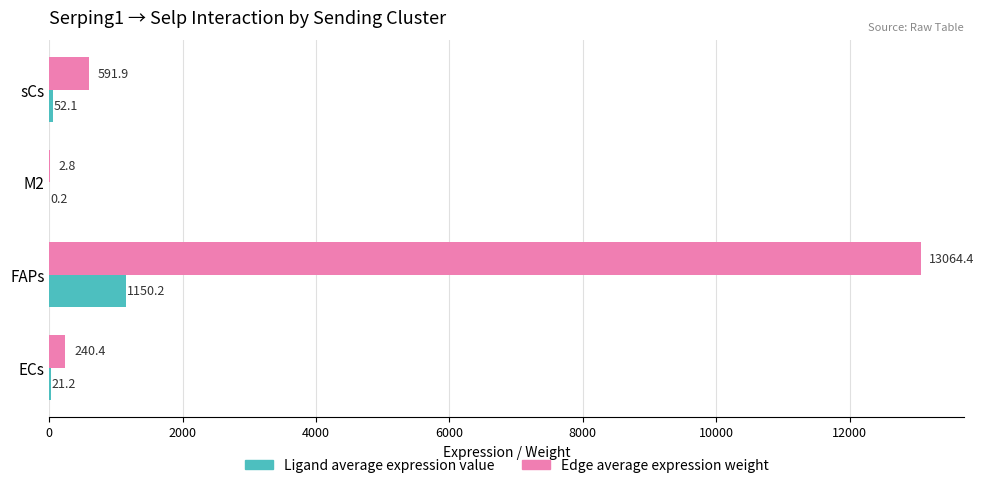

How many categories are shown in the chart?

4